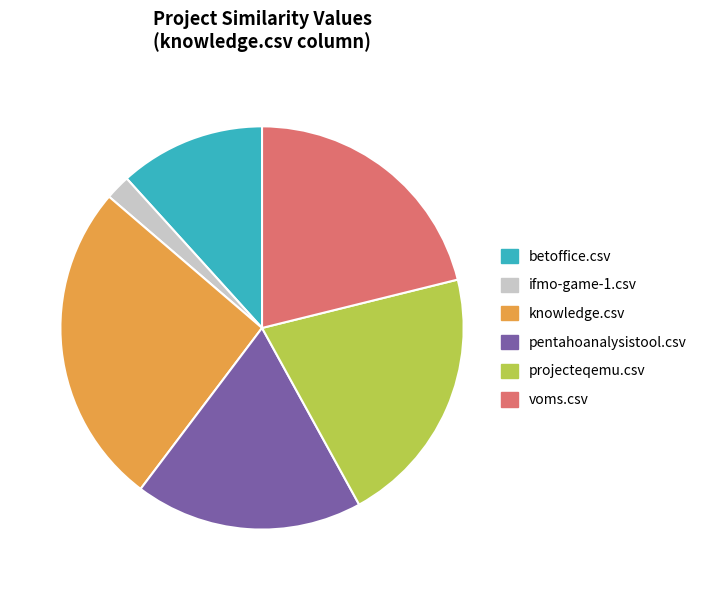

Does voms.csv account for over 50% of the chart?

No